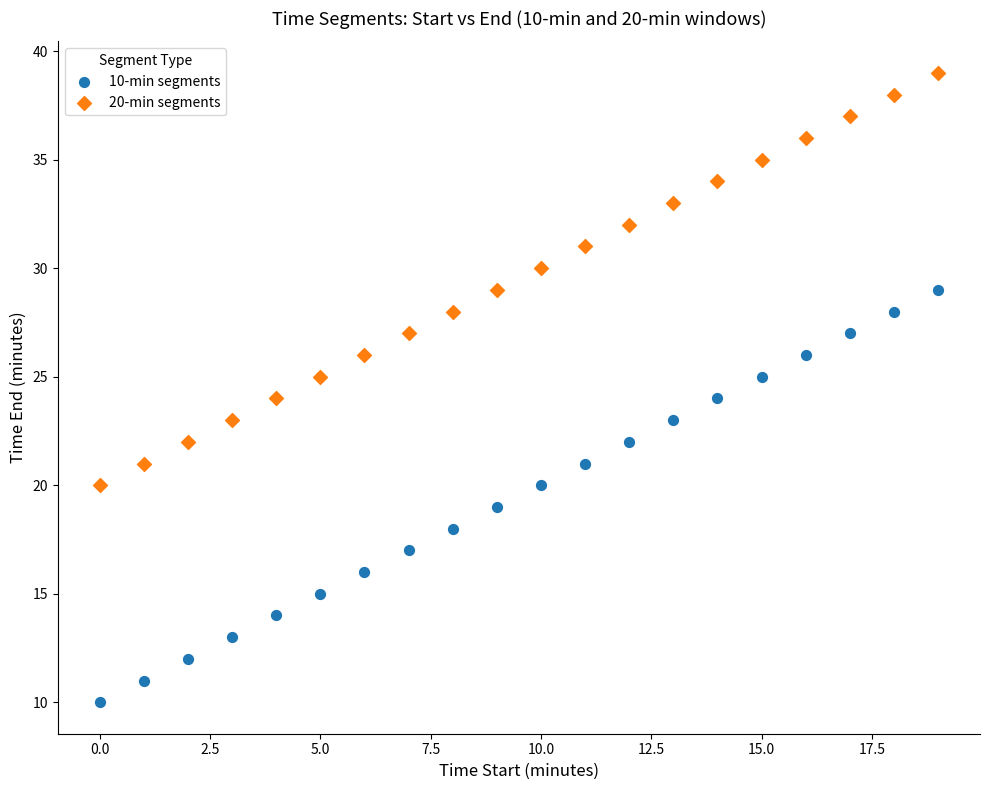

Which series contains the lowest Y value?

10-min segments